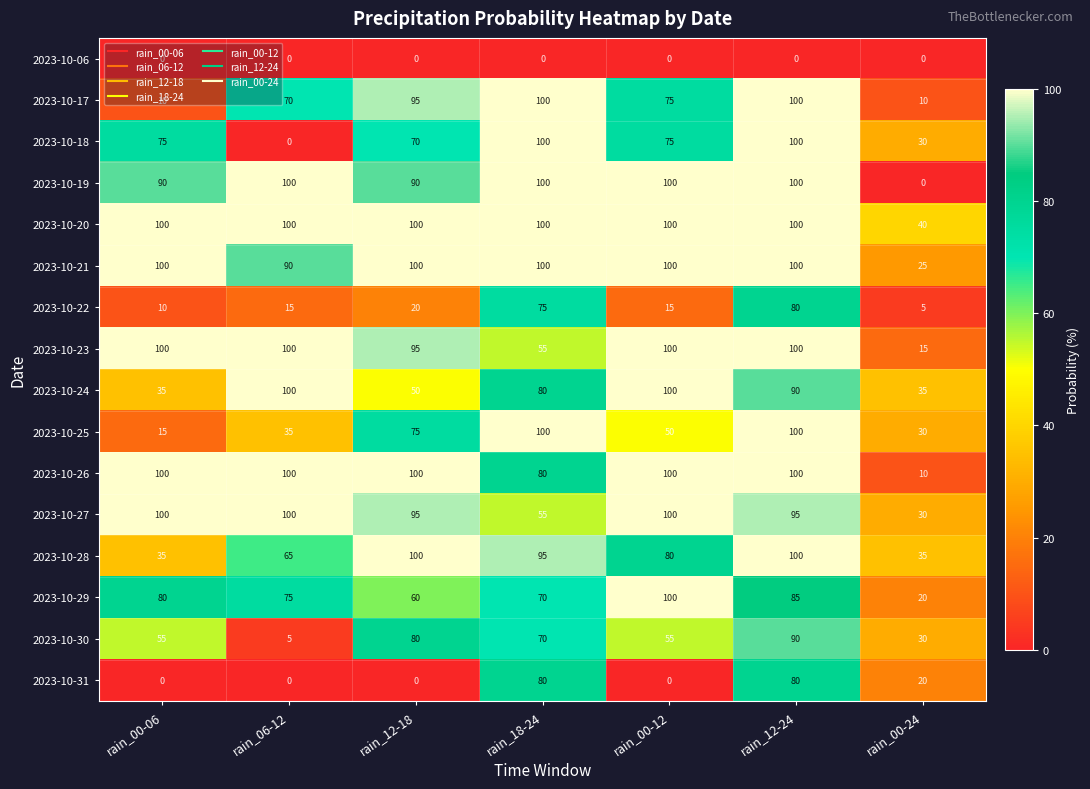

At which label is 2023-10-23 closest to 57?

rain_18-24